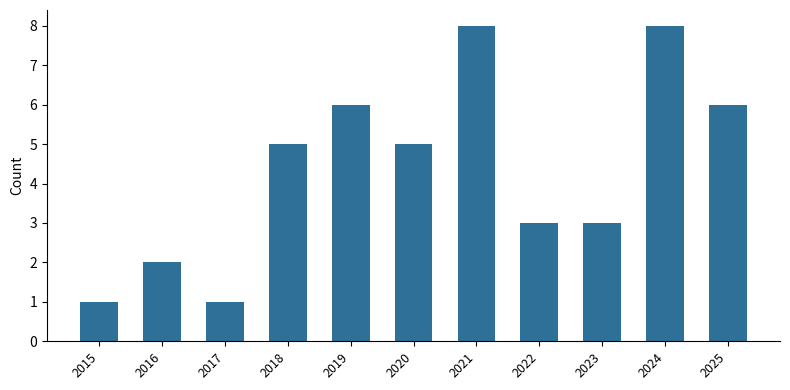

Reading left to right, transcribe all the data shown in this chart.

1	2	1	5	6	5	8	3	3	8	6